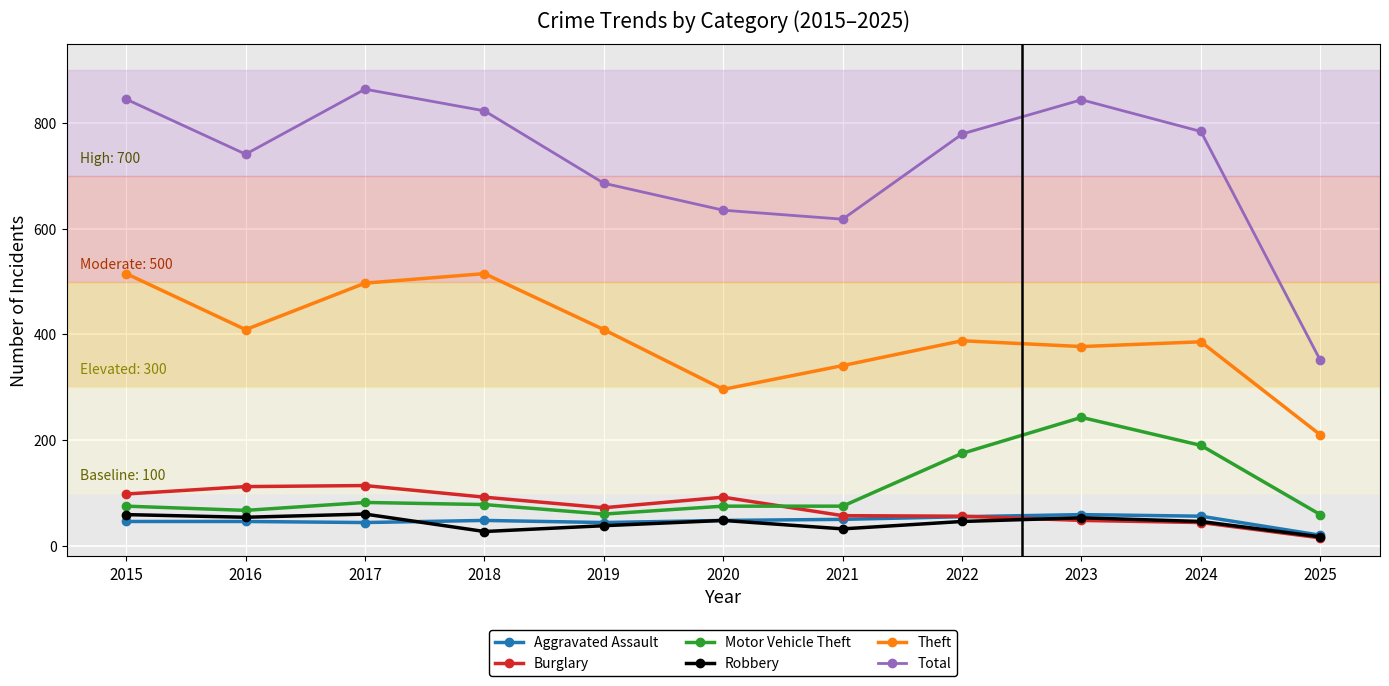

What value does the Burglary series have at 2022?

56